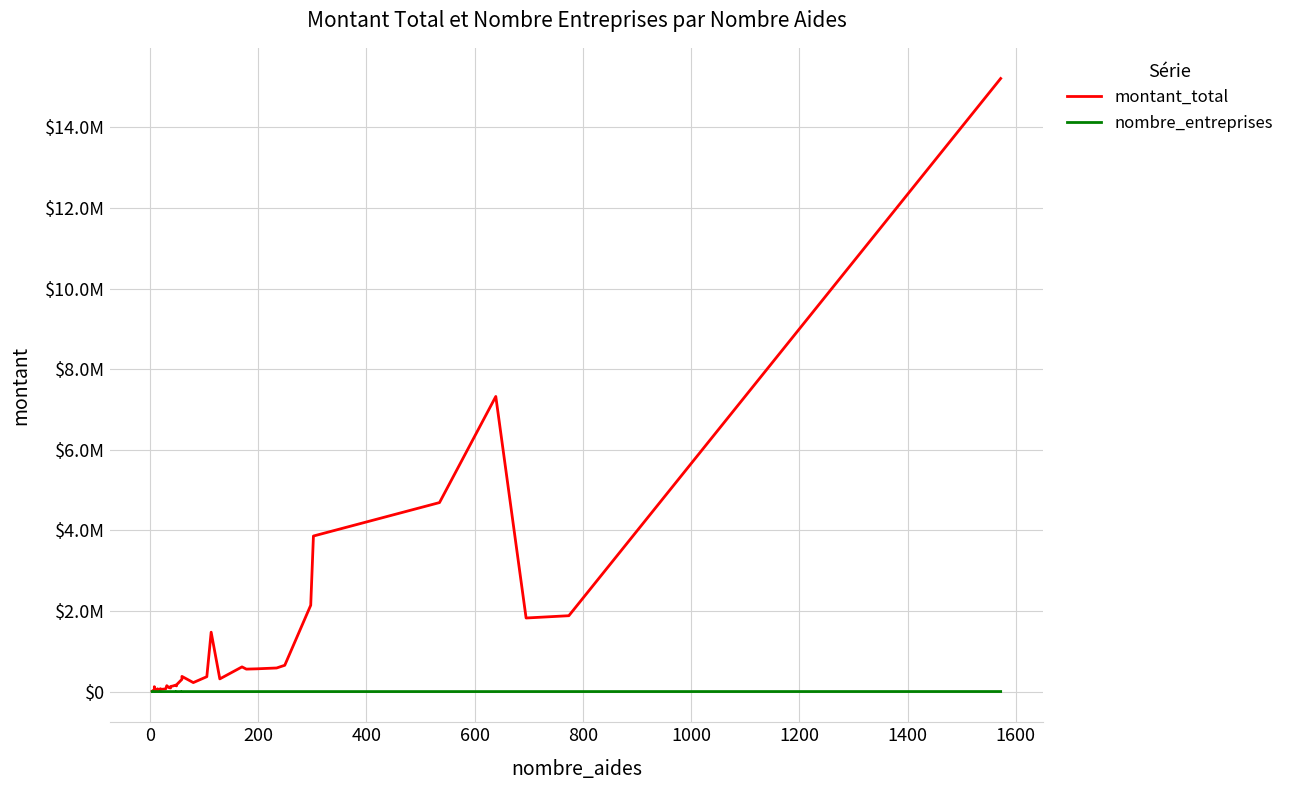

Which series has the largest total across all categories?

montant_total